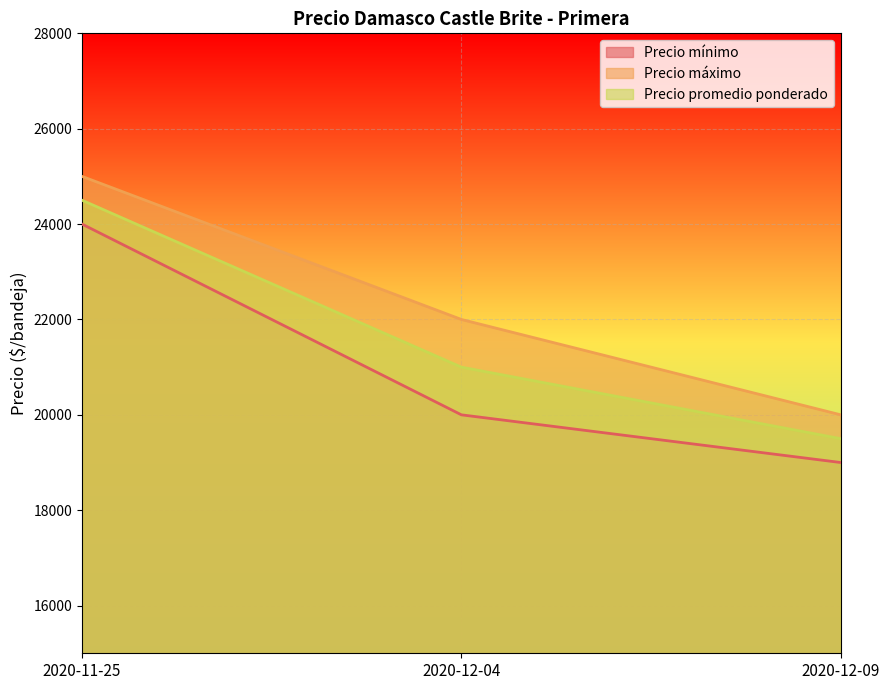

What is the sum of the Precio máximo values at 2020-12-04 and 2020-11-25?

47000